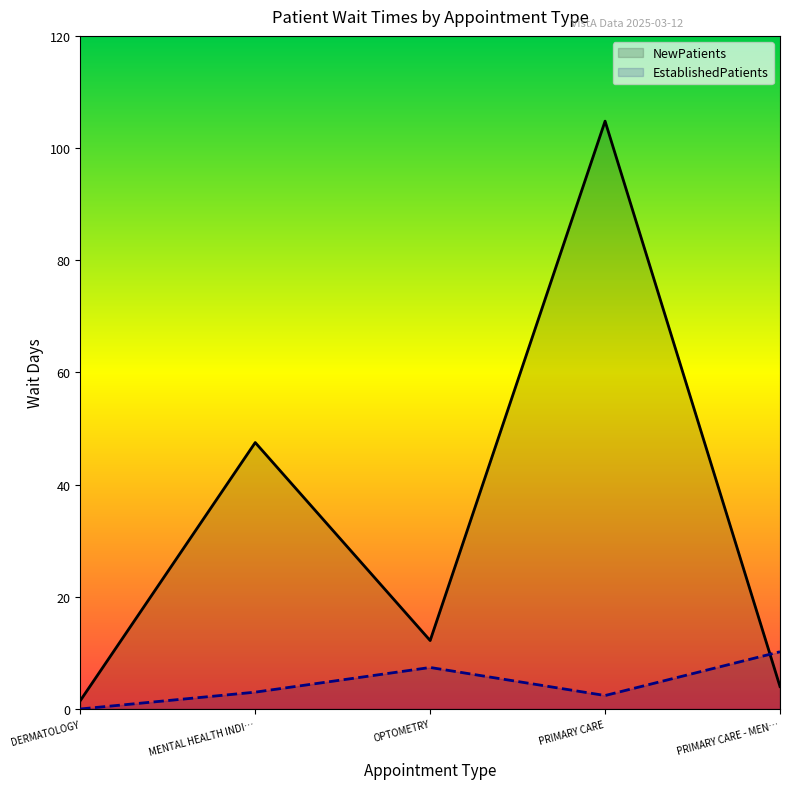

List the labels in order of NewPatients value, smallest first.

DERMATOLOGY, PRIMARY CARE - MEN…, OPTOMETRY, MENTAL HEALTH INDI…, PRIMARY CARE